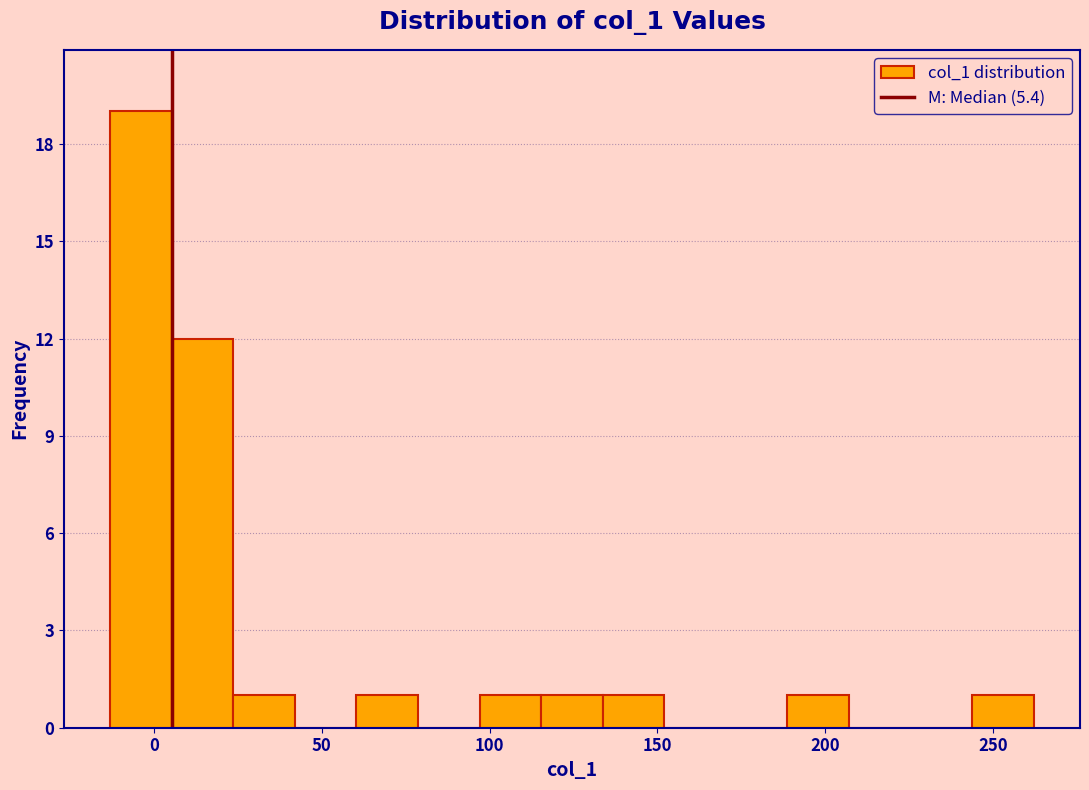

Read against the x-axis, roughly where is the centre of the tallest bar?

-5